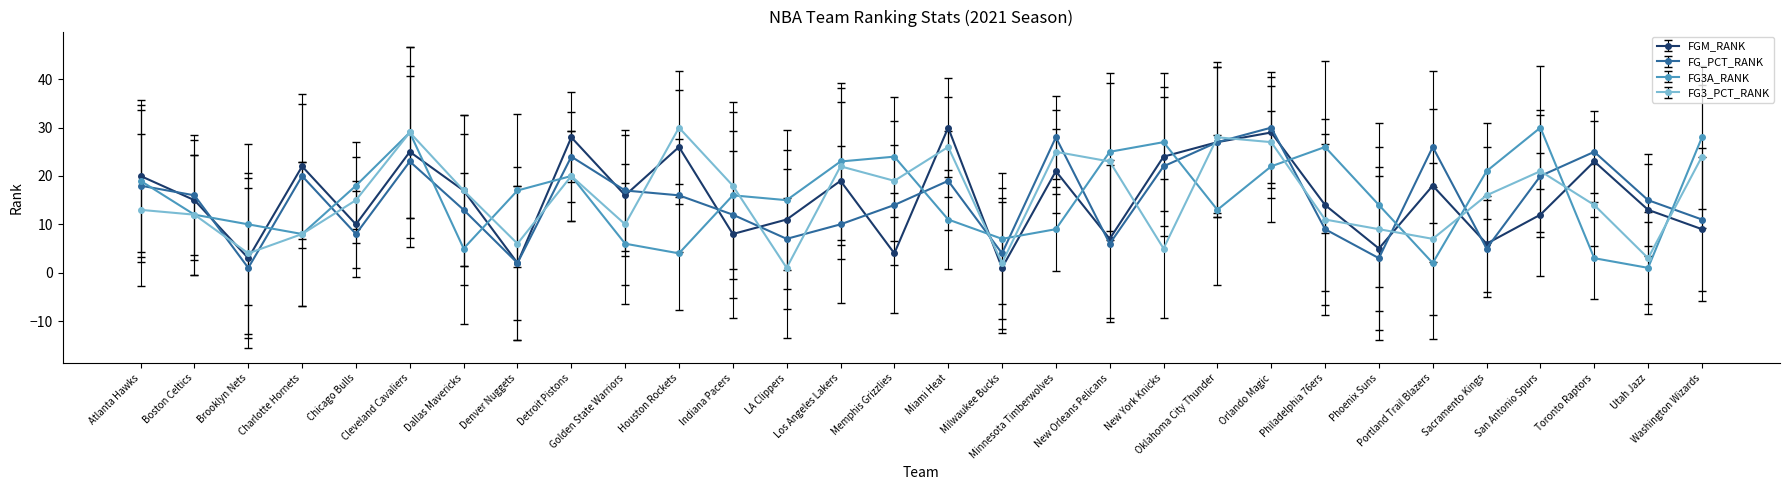

How many lines are shown in the chart?

4